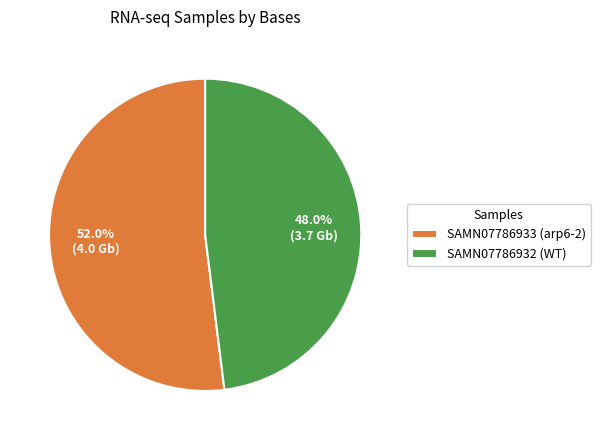

What percentage is NOT represented by SAMN07786932 (WT)?

52.0%